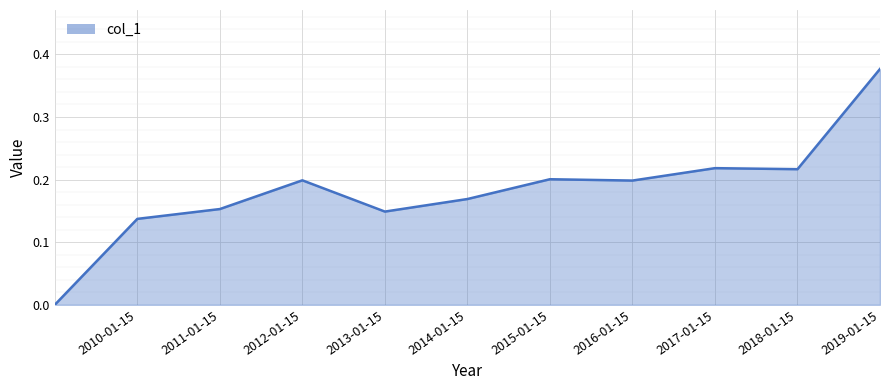

How many positive values are there?

10